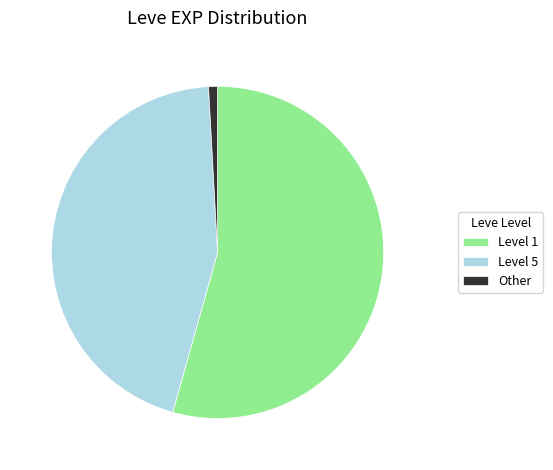

Rank the categories by value from lowest to highest.

Other, Level 5, Level 1